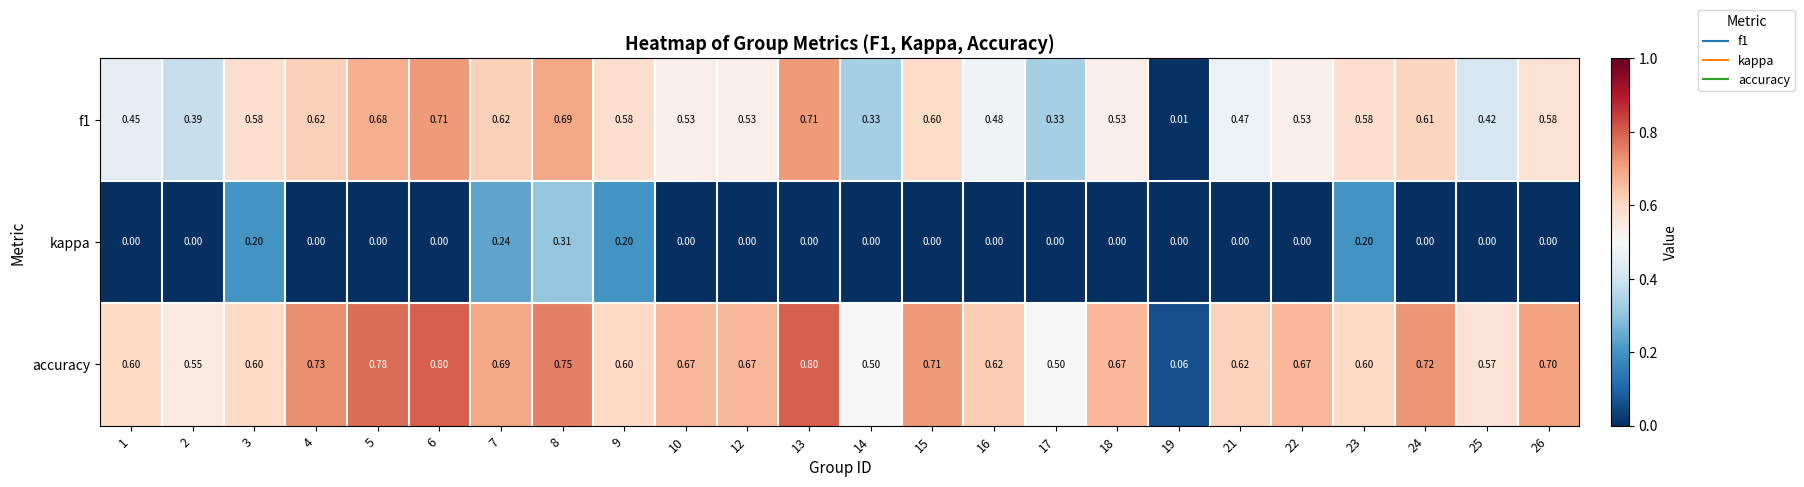

Which series has the widest spread of values?

accuracy